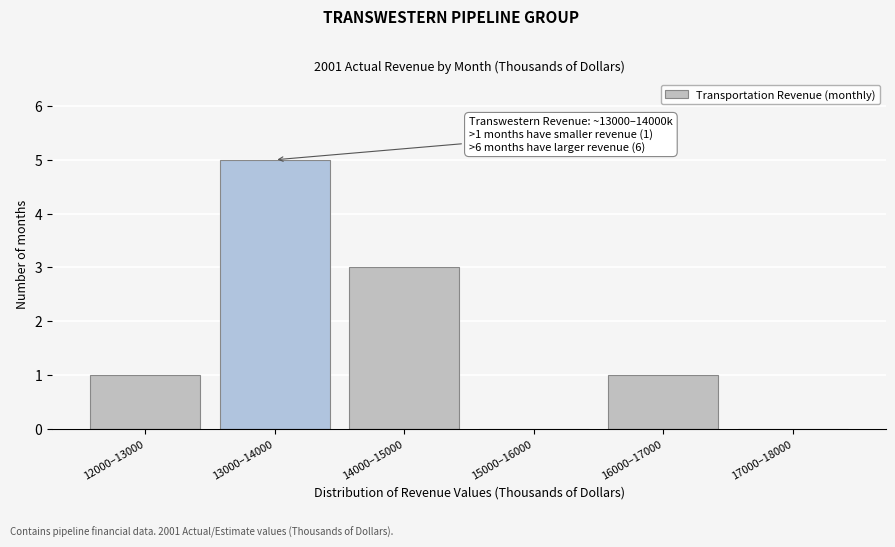

Reading left to right, transcribe all the data shown in this chart.

12000–13000=1	13000–14000=5	14000–15000=3	15000–16000=0	16000–17000=1	17000–18000=0